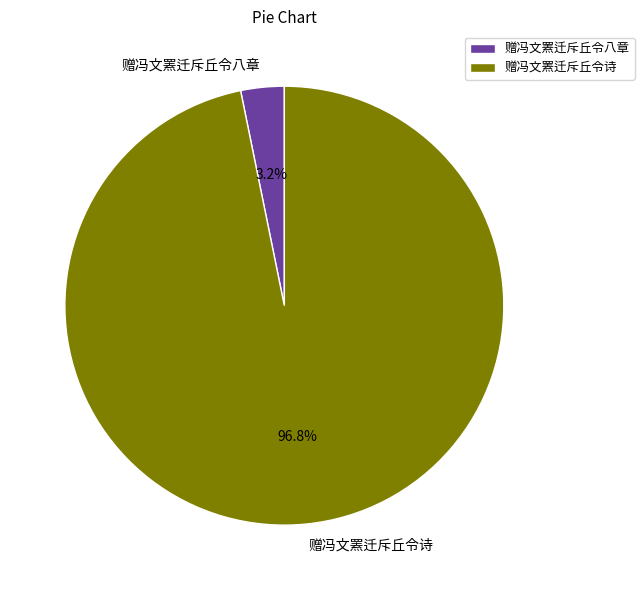

The 赠冯文罴迁斥丘令诗 slice represents 97% of the pie. True or false?

True